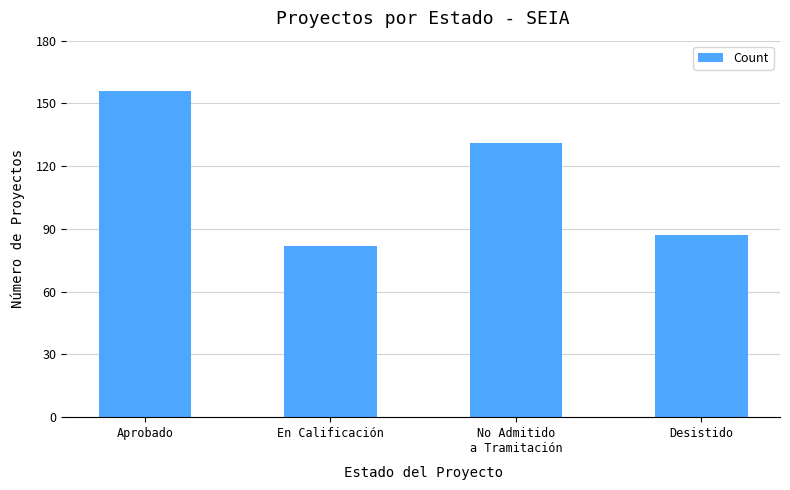

What is the greatest value displayed?

156